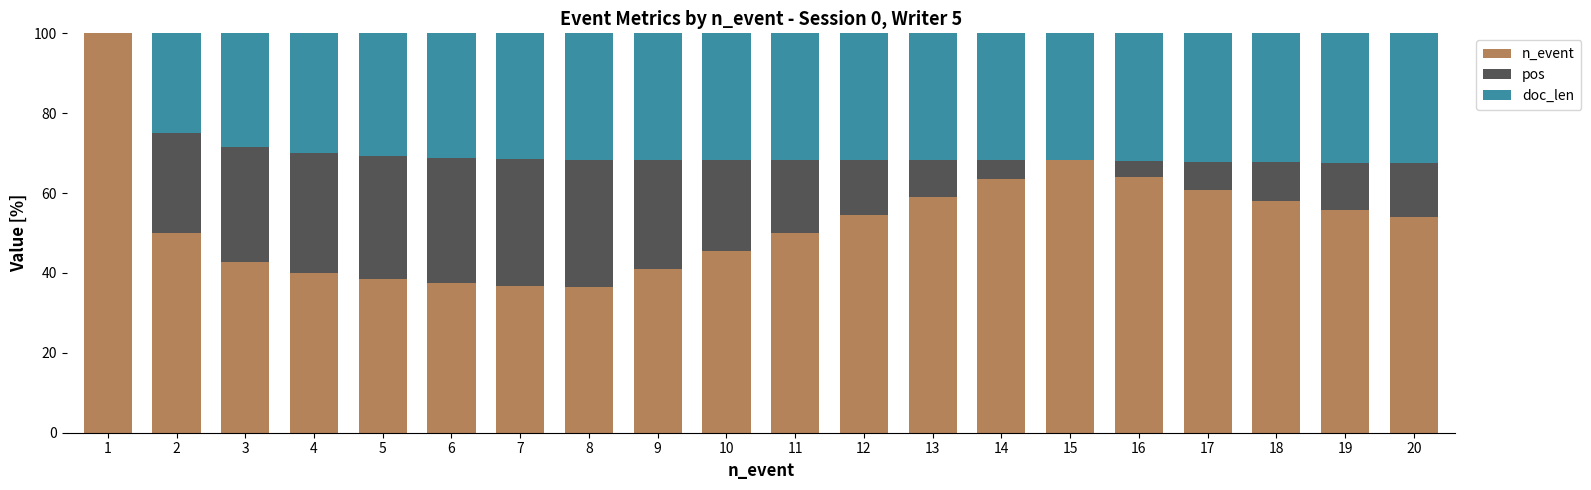

The value of n_event at 19 is 31.6. True or false?

False